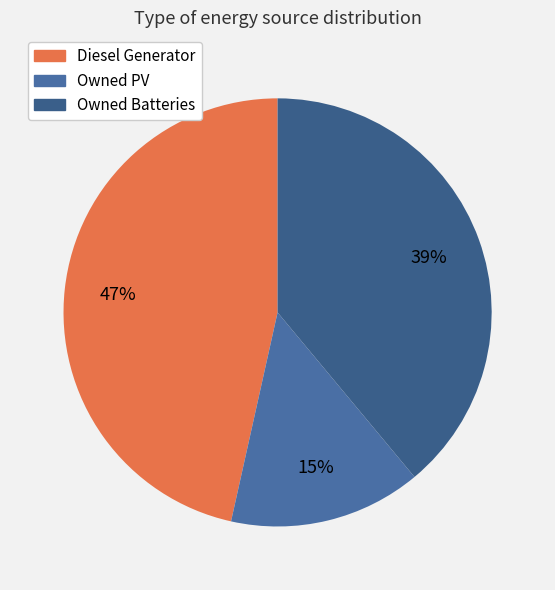

To the nearest percent, what is the difference between the Owned PV and Diesel Generator slice percentages?

32%